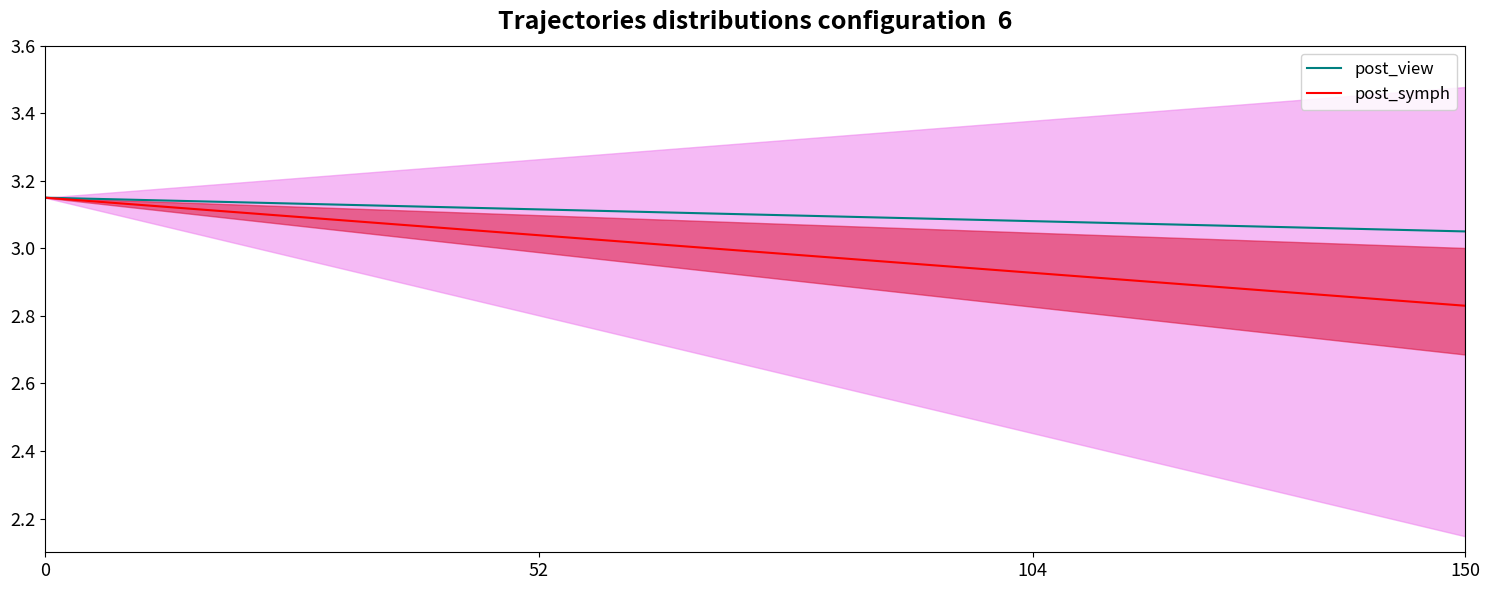

True or false: post_symph and post_view cross at least once.

False